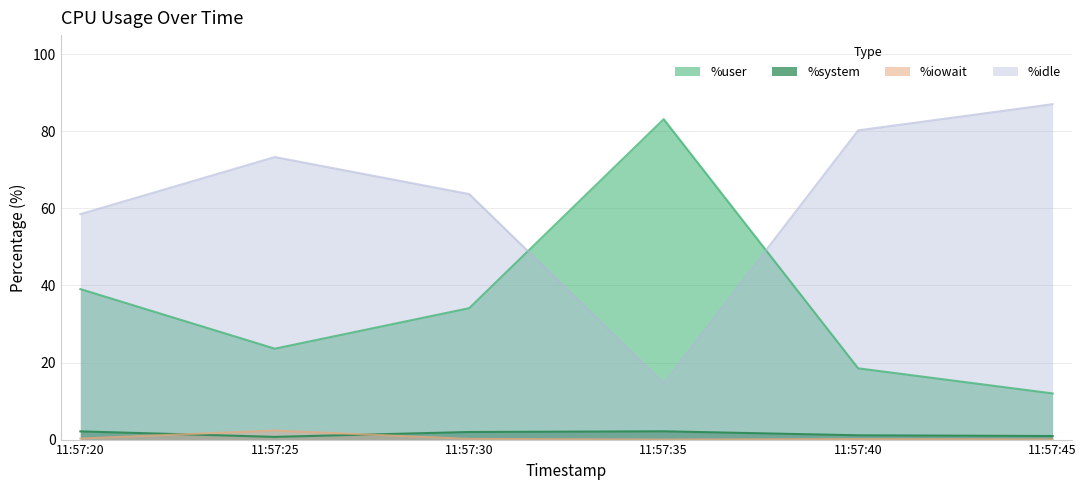

The value of %system at 11:57:20 is 3.8. True or false?

False